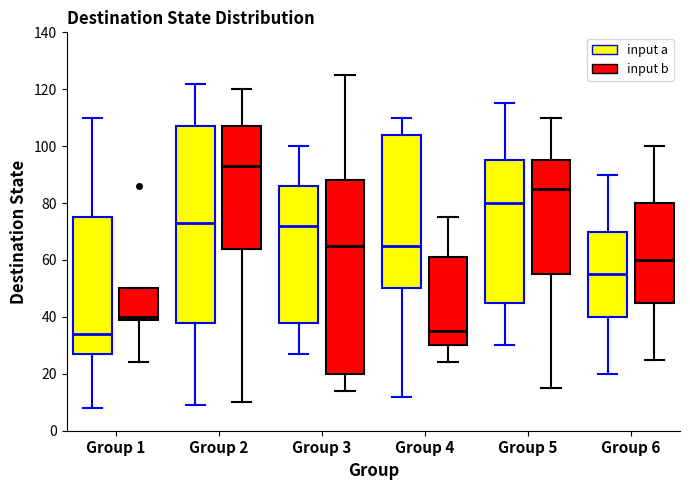

Reading left to right, read every box against the y-axis: the position of its median line, the range the box covers, and the ends of its whiskers. The values are not printed on the chart, so give them approximately, as read against the axis.

Group 1 (input a): median 34, box 28 to 76, whiskers 8 to 110
Group 1 (input b): median 40 (just above the box's lower edge), box 40 to 50, whiskers 24 to 50
Group 2 (input a): median 74, box 38 to 108, whiskers 10 to 122
Group 2 (input b): median 94, box 64 to 108, whiskers 10 to 120
Group 3 (input a): median 72, box 38 to 86, whiskers 28 to 100
Group 3 (input b): median 66, box 20 to 88, whiskers 14 to 126
Group 4 (input a): median 66, box 50 to 104, whiskers 12 to 110
Group 4 (input b): median 36, box 30 to 62, whiskers 24 to 76
Group 5 (input a): median 80, box 46 to 96, whiskers 30 to 116
Group 5 (input b): median 86, box 56 to 96, whiskers 16 to 110
Group 6 (input a): median 56, box 40 to 70, whiskers 20 to 90
Group 6 (input b): median 60, box 46 to 80, whiskers 26 to 100